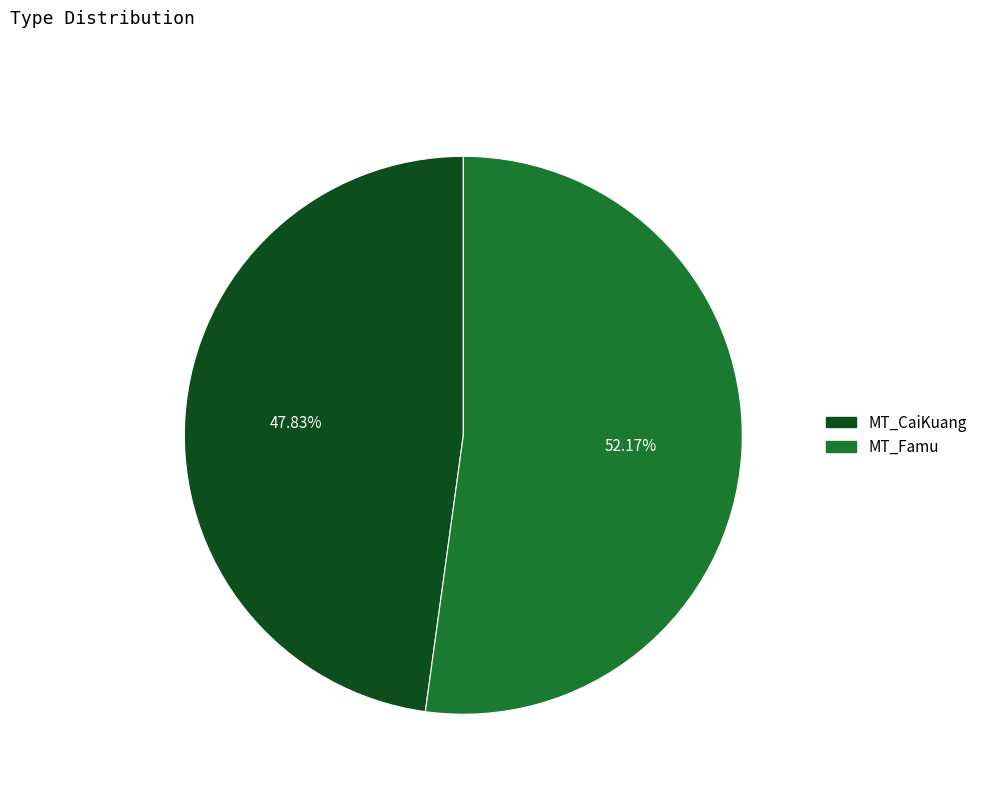

To the nearest percent, what portion does MT_CaiKuang represent?

48%